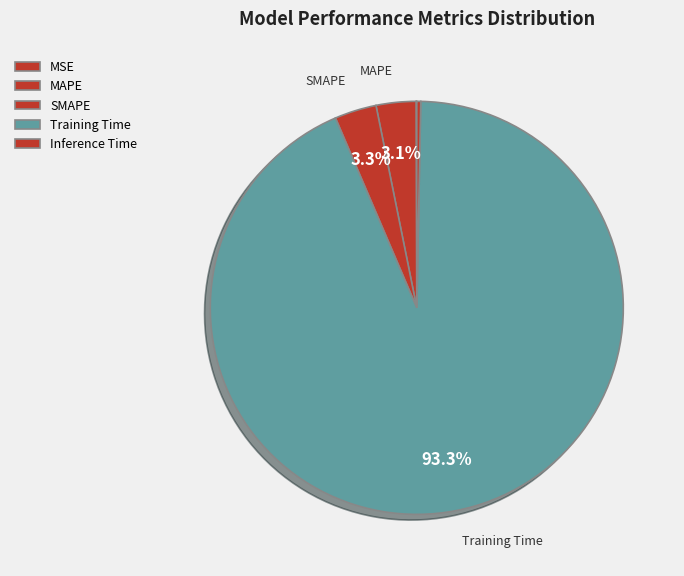

To the nearest percent, what is the average slice percentage?

20%